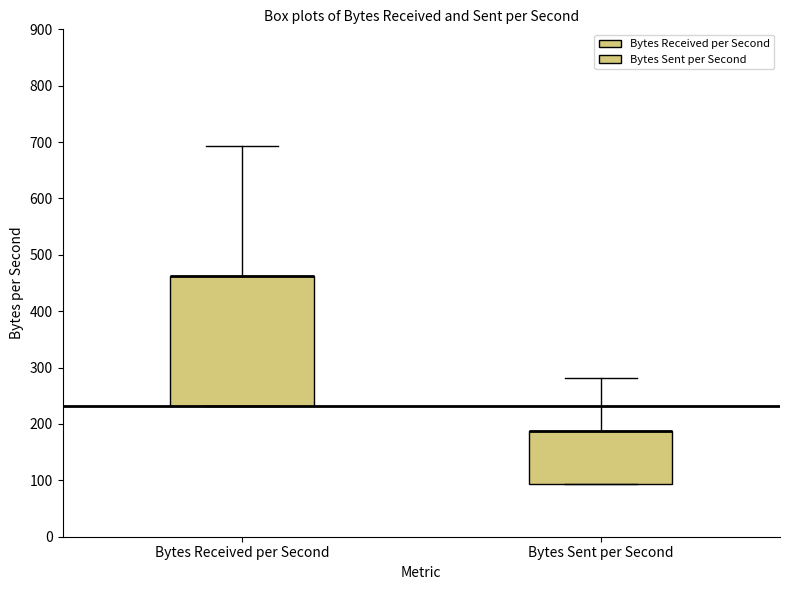

Reading left to right, read every box against the y-axis: the position of its median line, the range the box covers, and the ends of its whiskers. The values are not printed on the chart, so give them approximately, as read against the axis.

Bytes Received per Second: median 460 (drawn on the box's upper edge), box 230 to 460, whiskers 230 to 690
Bytes Sent per Second: median 190 (drawn on the box's upper edge), box 90 to 190, whiskers 90 to 280